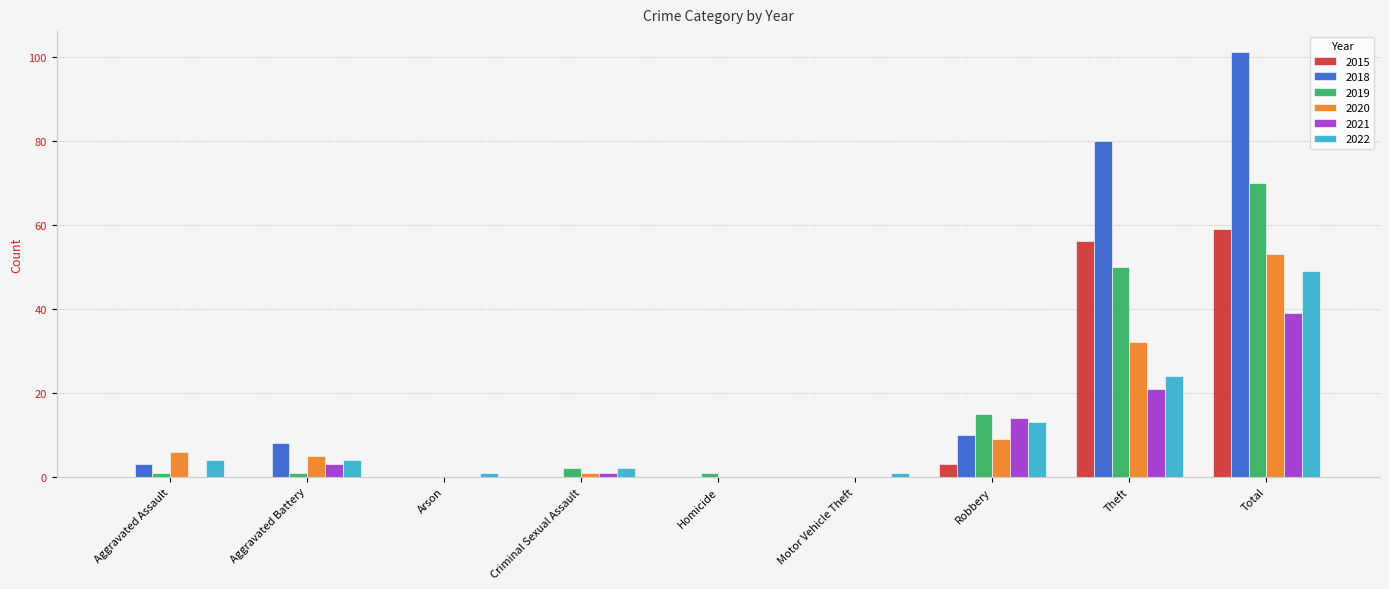

Read the 2022 value at Theft.

24